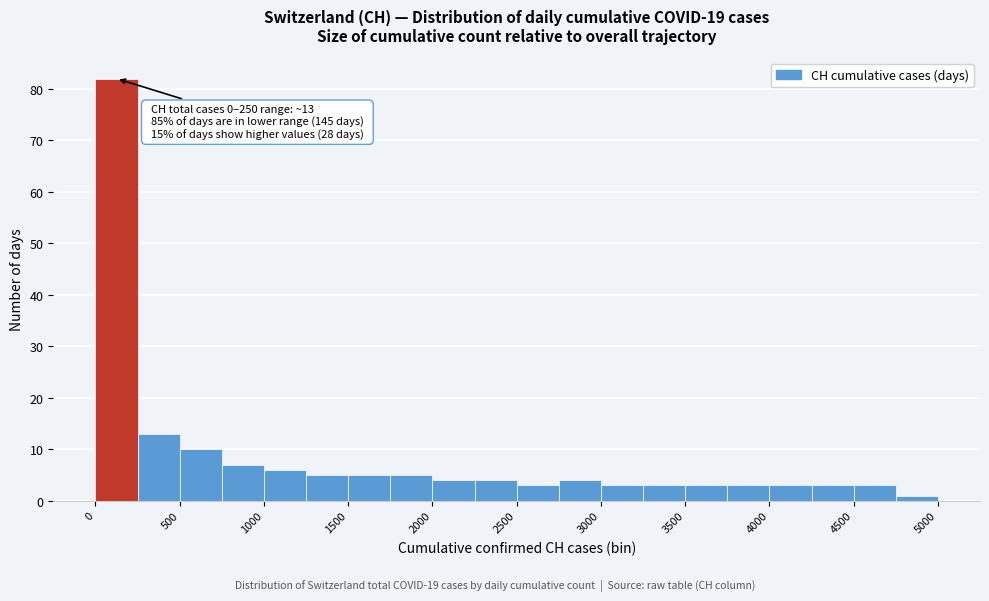

Over which range of the x-axis is the bar tallest?

0 to 250